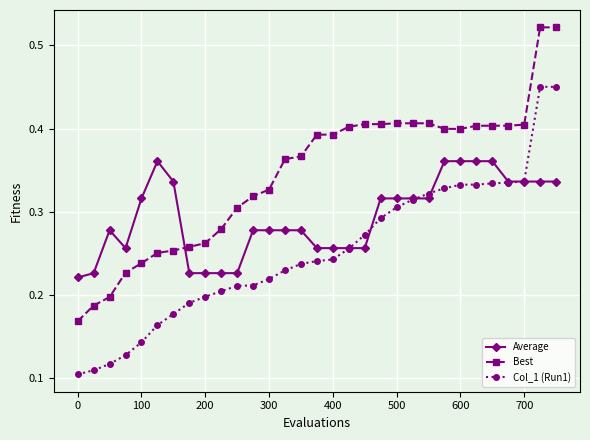

Does the chart have visible grid lines?

Yes